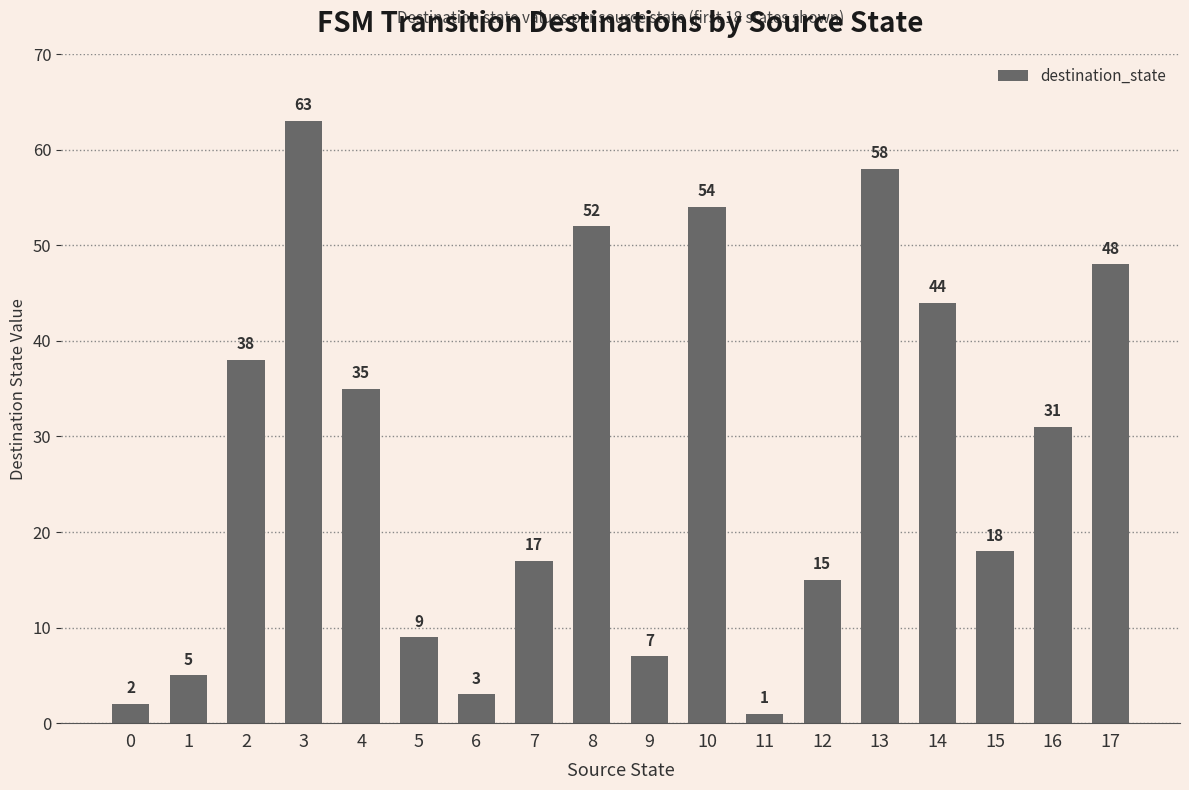

The value at 6 is 3. True or false?

True